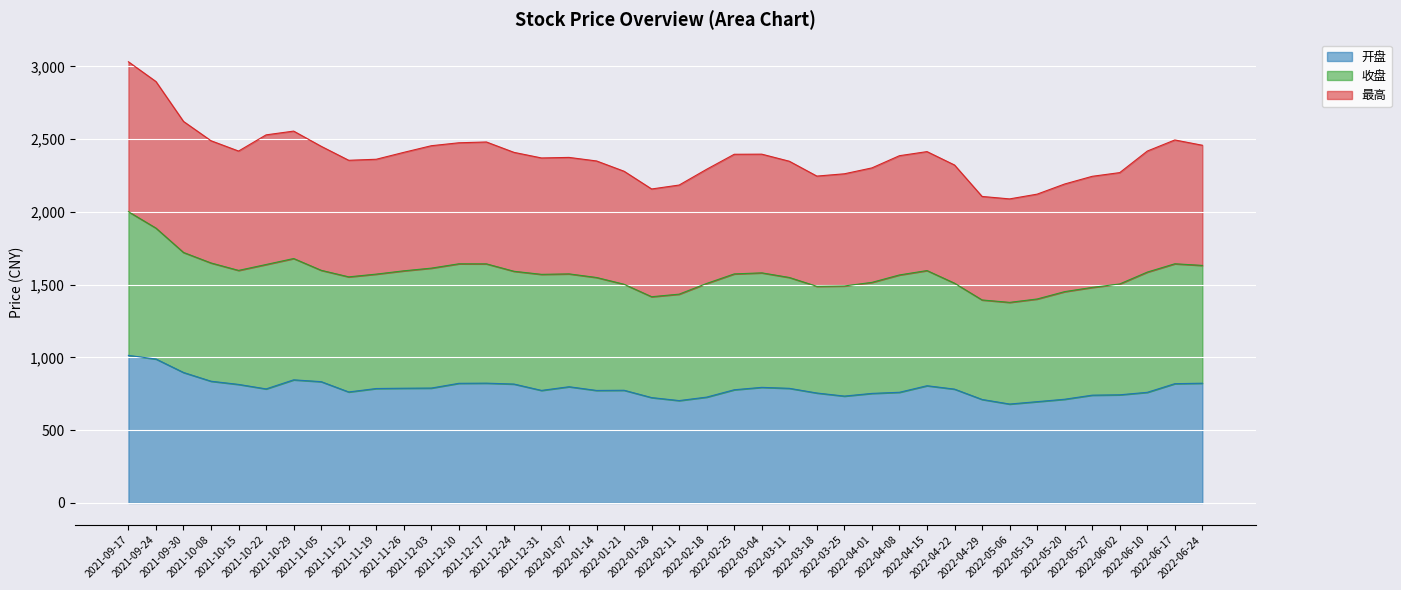

What is the highest value of the 开盘 series?

1014.0